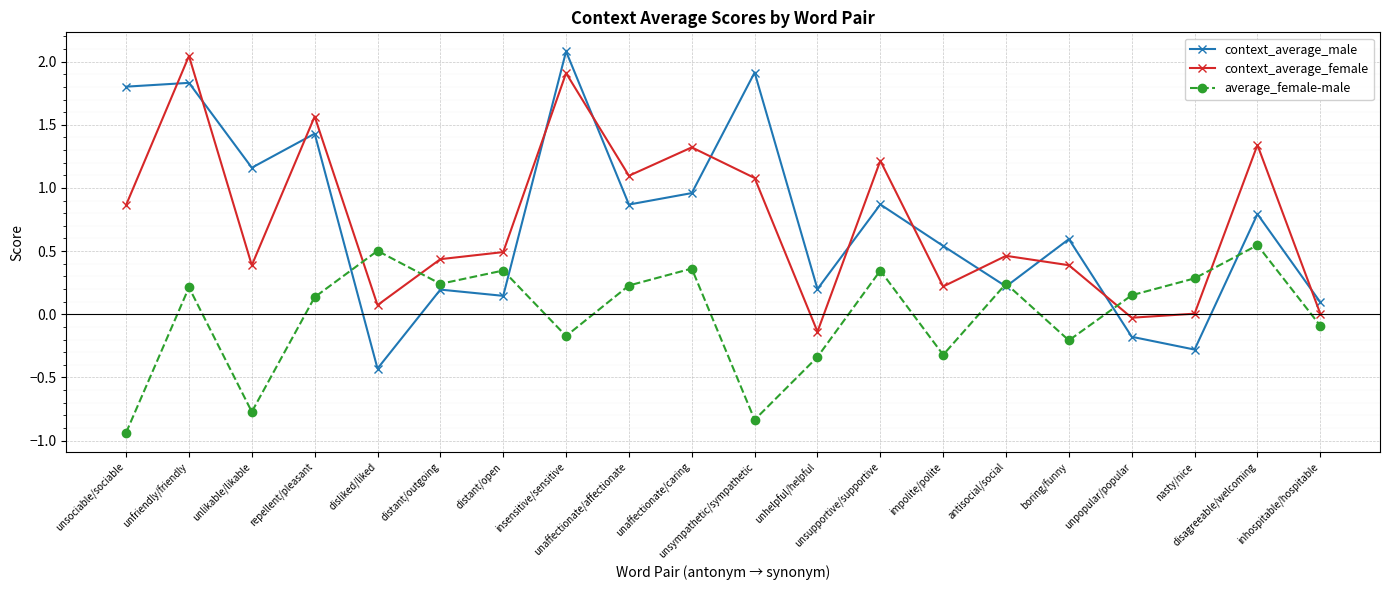

Which series ends up on top after the final intersection of context_average_female and average_female-male?

context_average_female